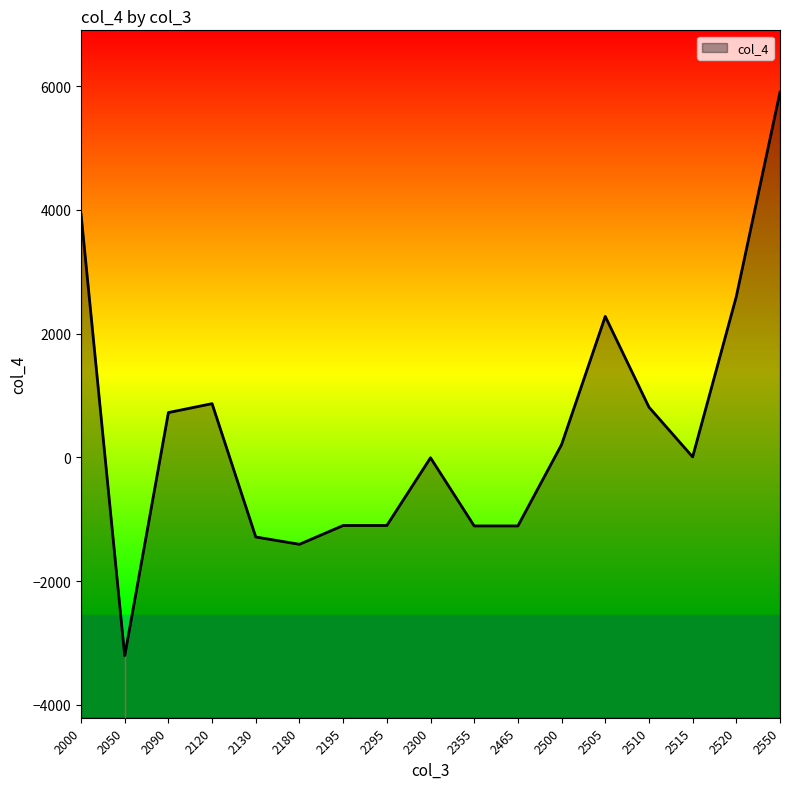

Where does the data first go above 7?

2000